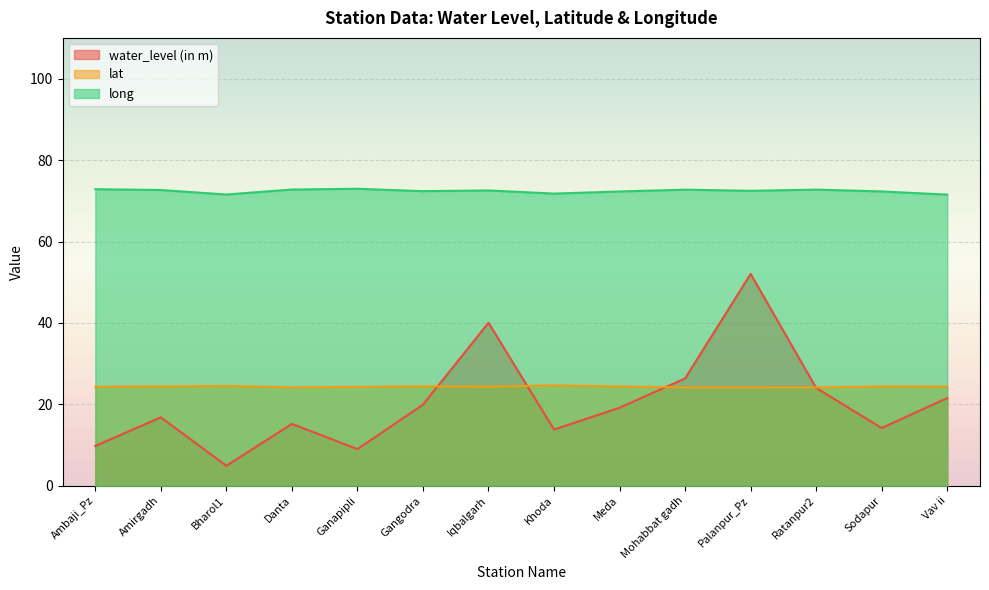

What are all the series names shown in the legend?

water_level (in m), lat, long